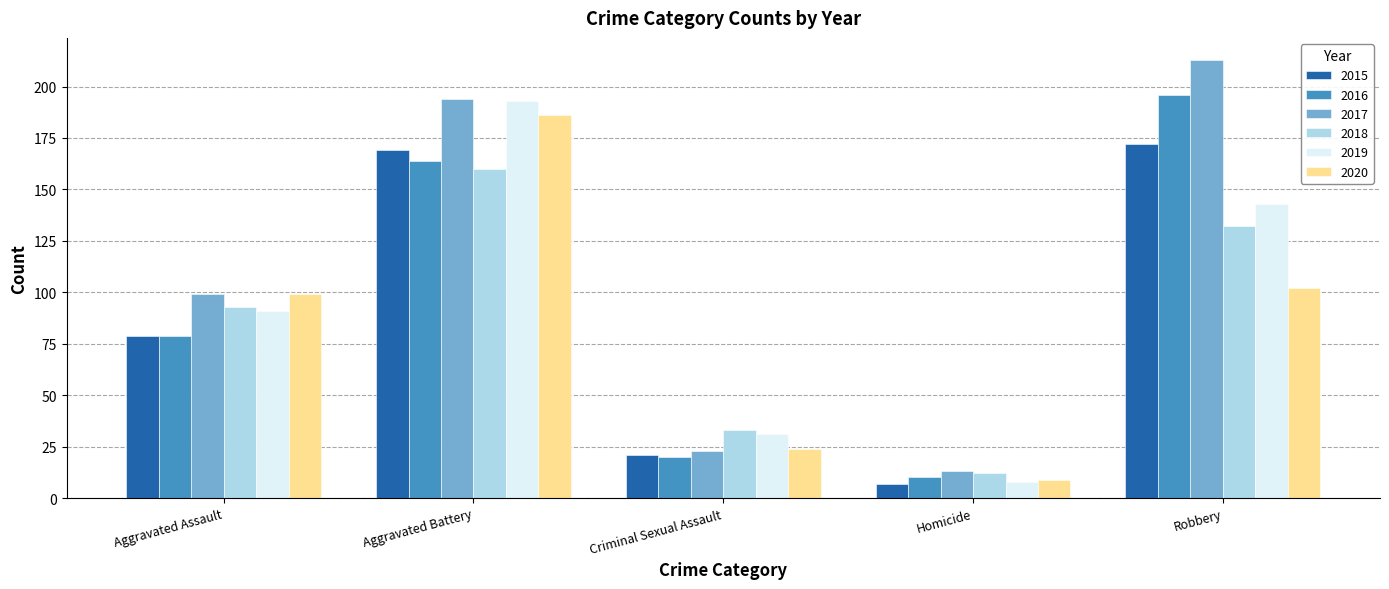

Which series changed the most between Aggravated Battery and Homicide?

2019